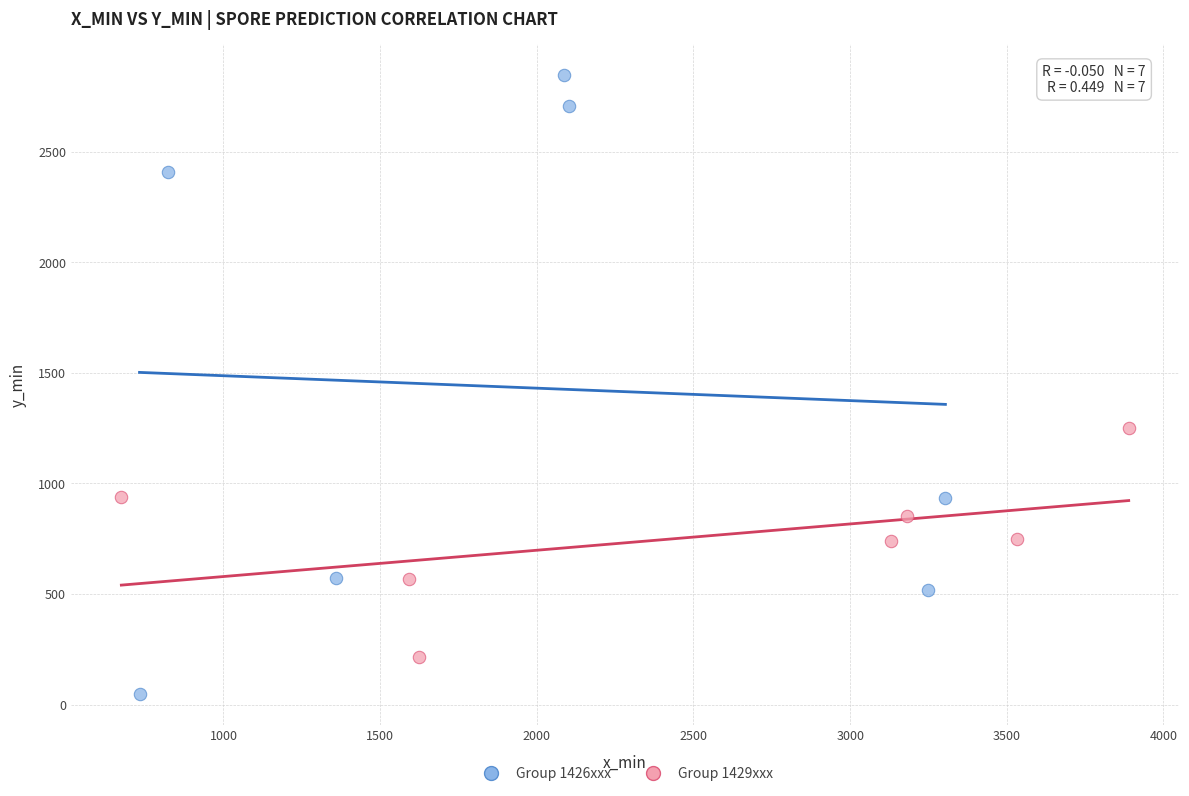

Which series contains the highest Y value?

Group 1426xxx